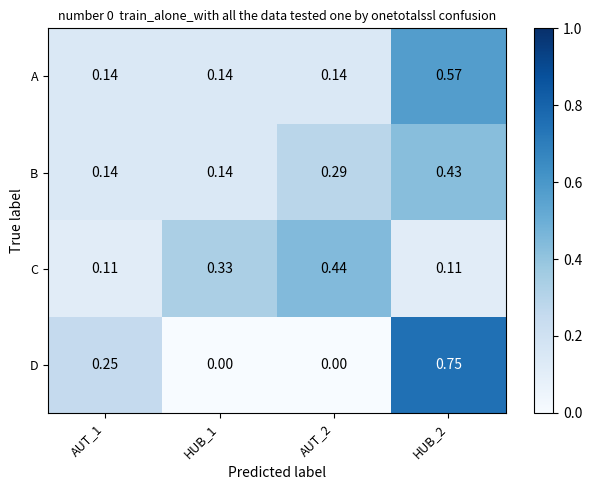

Is the value of C at HUB_2 greater than the value of B at AUT_2?

No